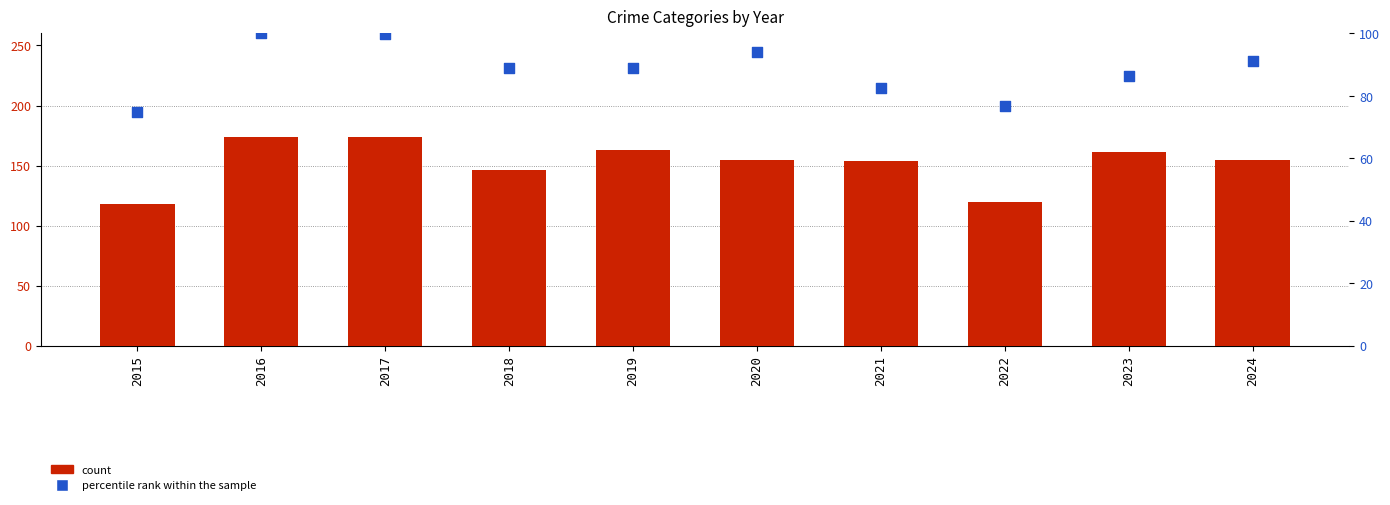

Which series has the widest spread of Y values?

Aggravated Battery